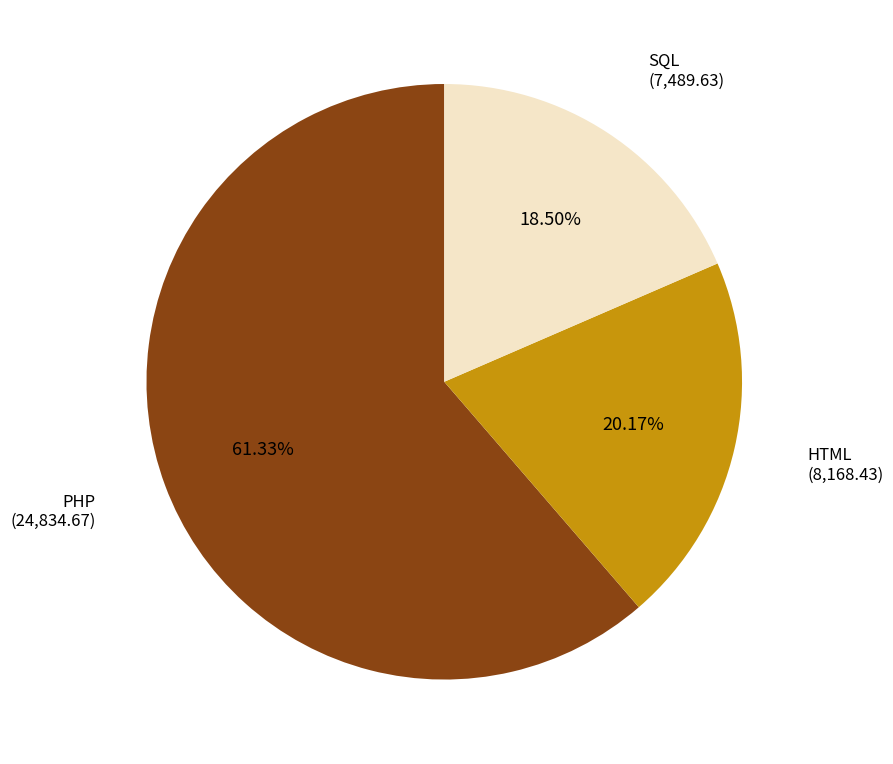

Is there a majority slice in this chart?

Yes